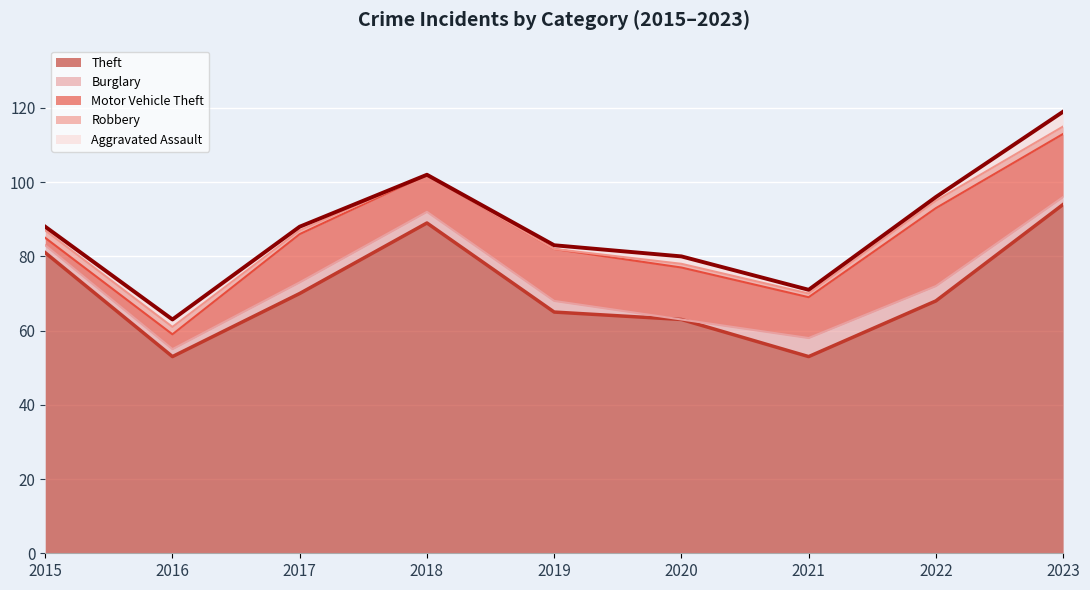

How many lines are shown in the chart?

5